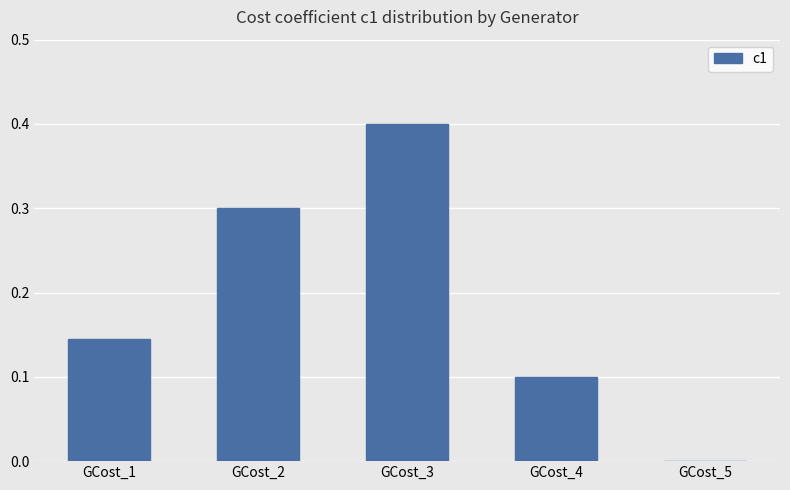

Which label corresponds to the largest value in the chart?

GCost_3